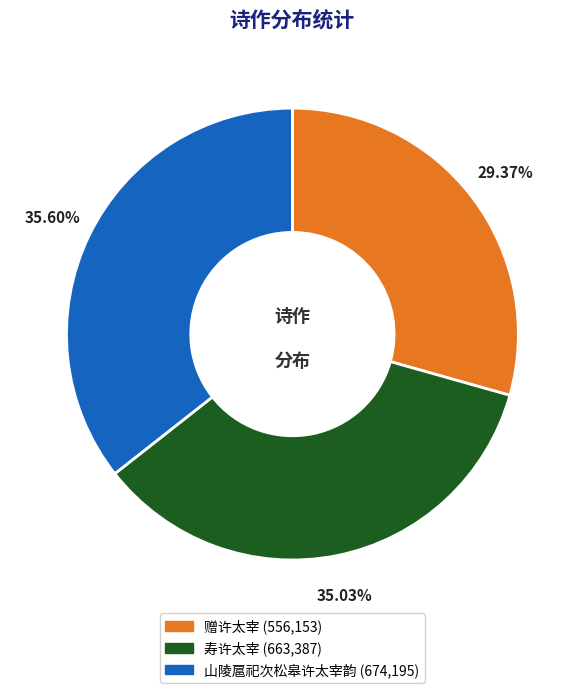

The 寿许太宰 slice represents 44% of the pie. True or false?

False